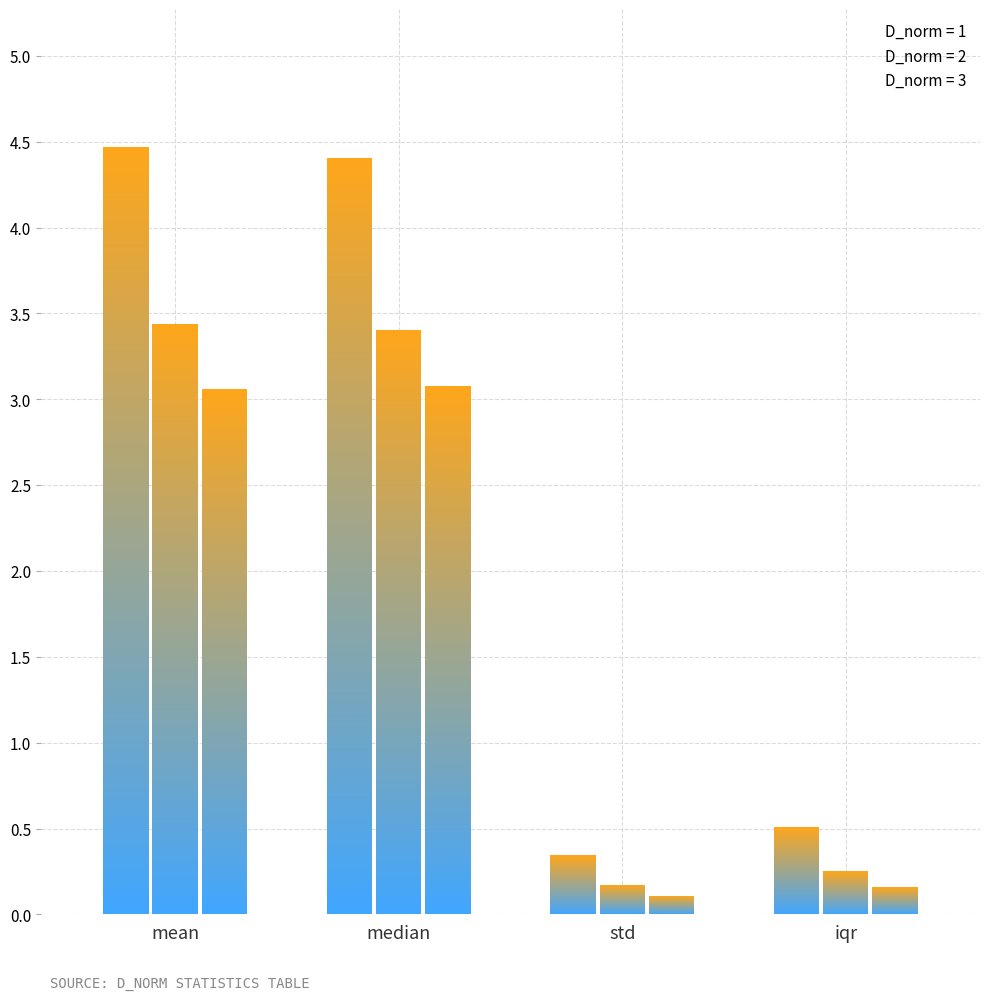

Is it true that 2 equals 3.4 at median?

True